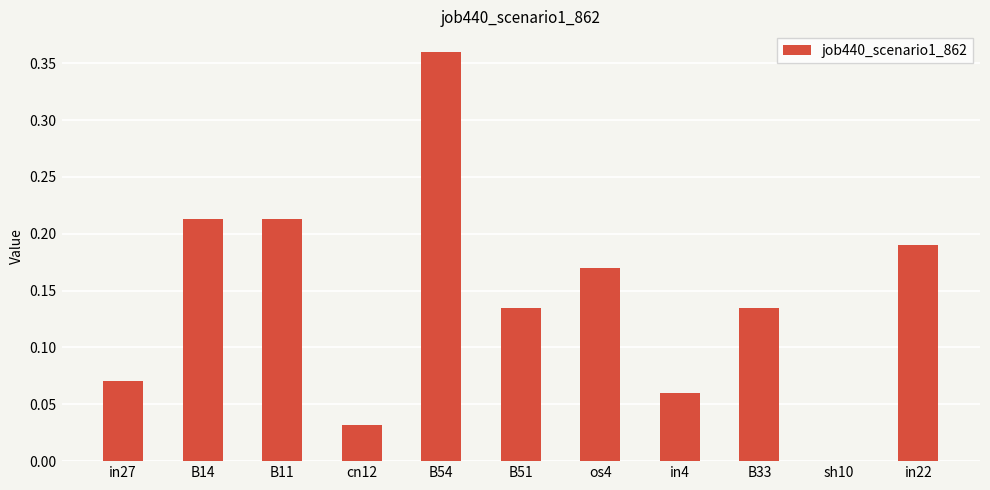

What is the change in value from in27 to B54?

+0.3